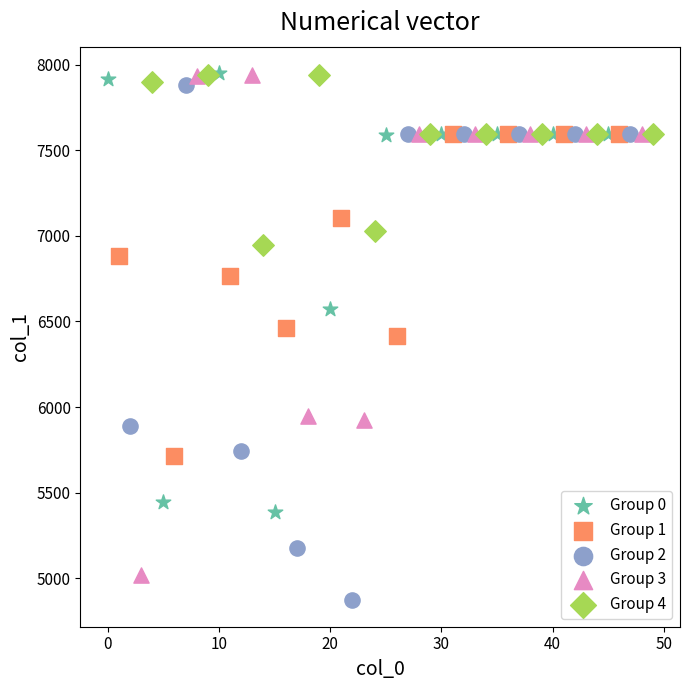

Which series contains the lowest Y value?

Group 2